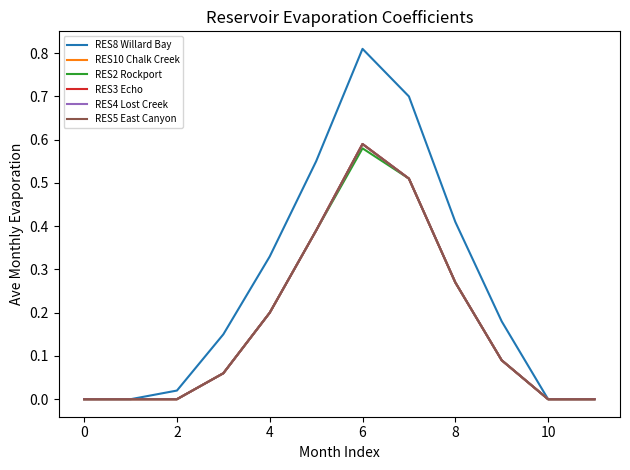

Is this an area chart (filled region under the line)?

No